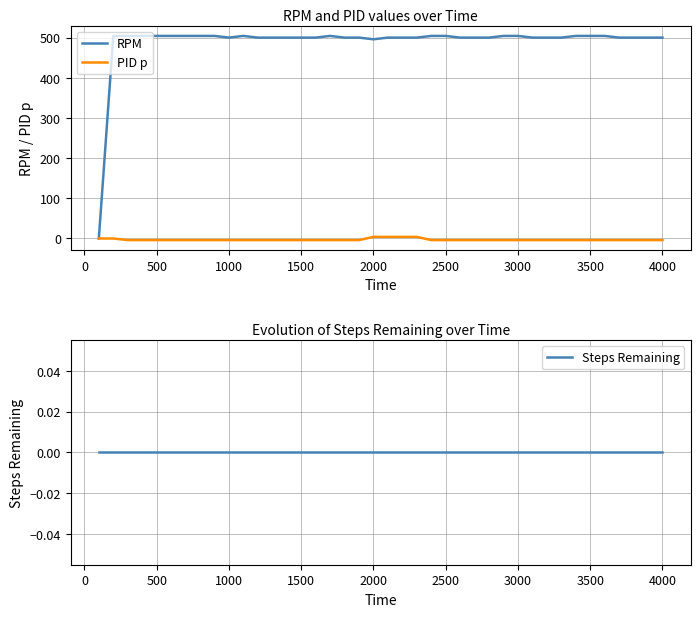

The RPM series shows 732.4 at 500. True or false?

False